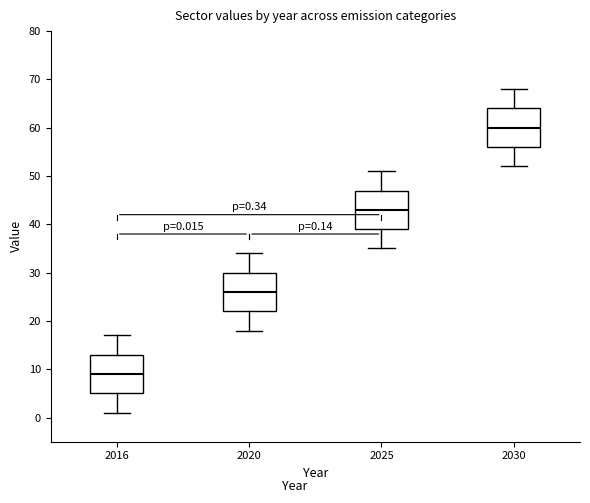

Which box has the highest median line?

2030